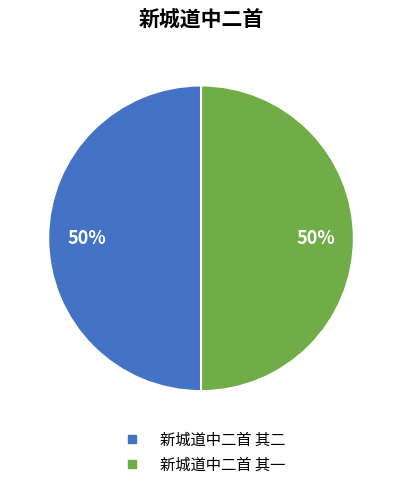

Combined, do 新城道中二首 其二 and 新城道中二首 其一 account for over 50%?

Yes